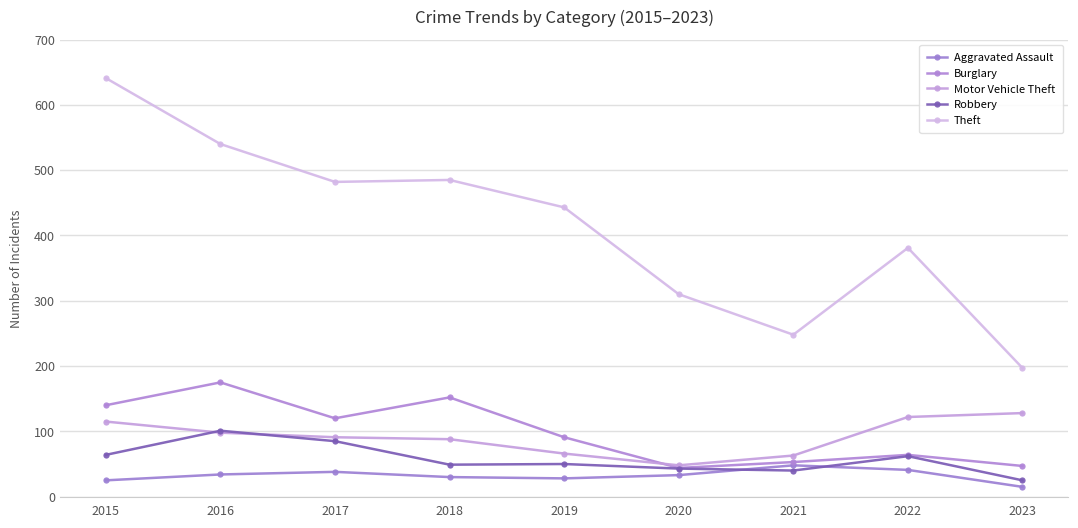

Which series has the largest total across all categories?

Theft